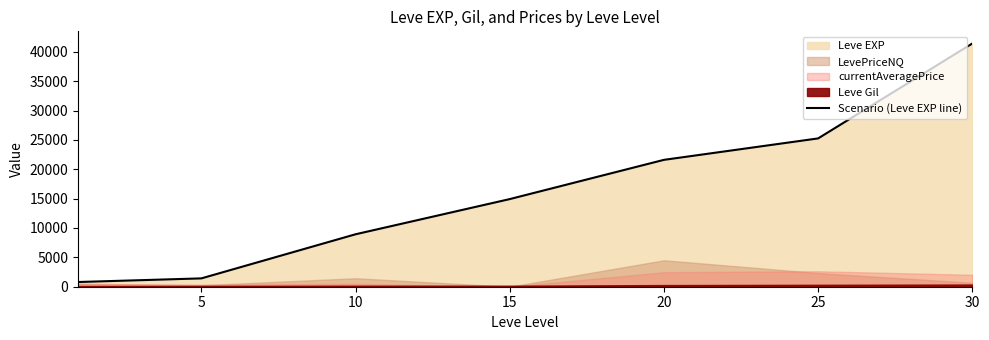

True or false: the data shows 26362 at 30.

False